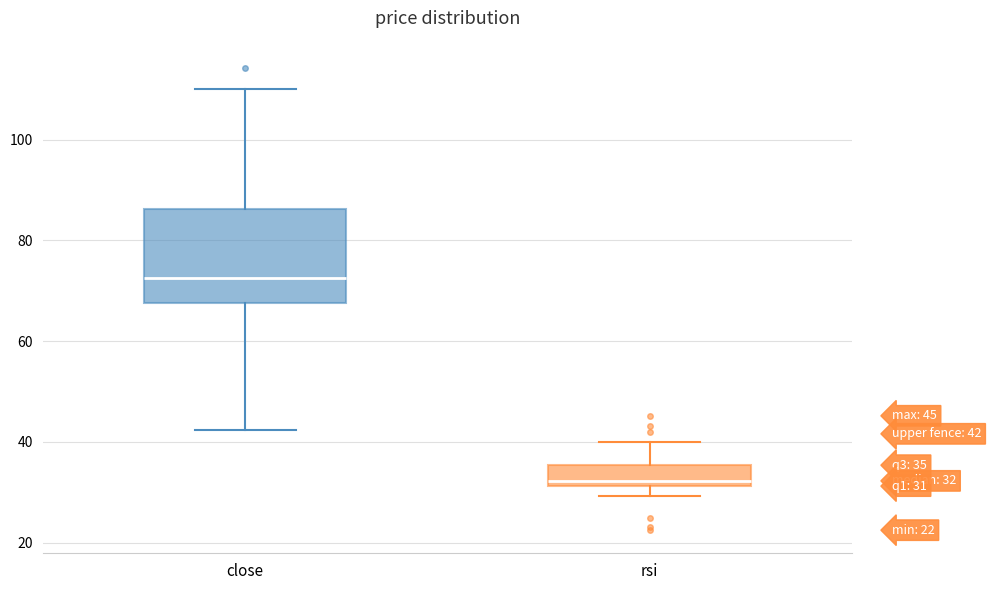

Which box's median line is the lowest?

rsi